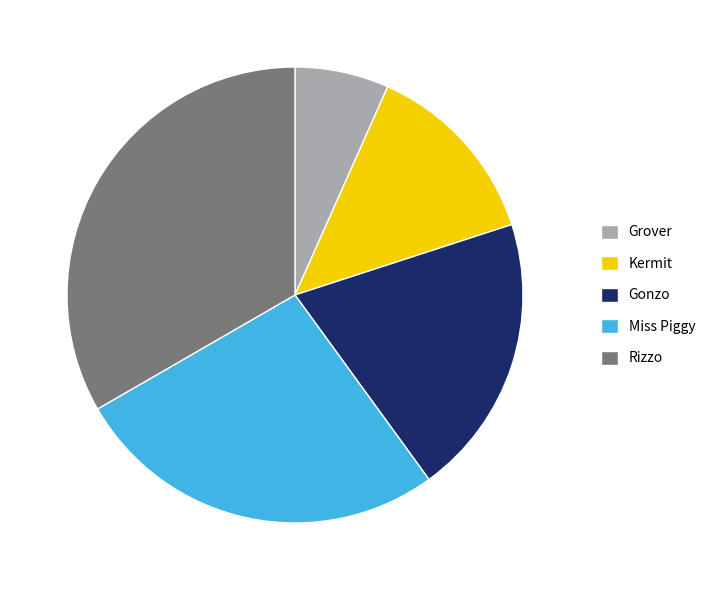

Do Kermit and Rizzo together represent more than half of the pie?

No